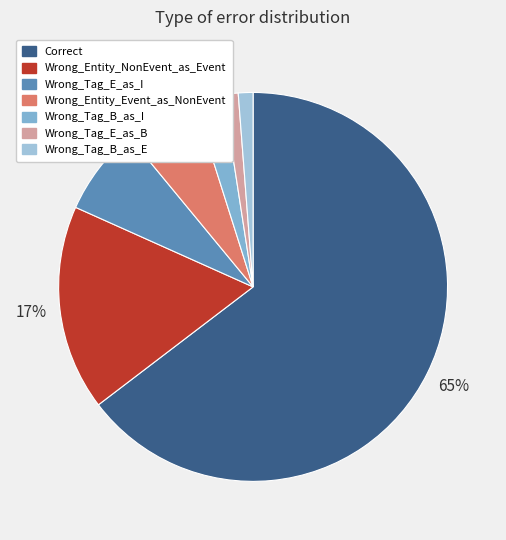

How many slices are in this pie chart?

7